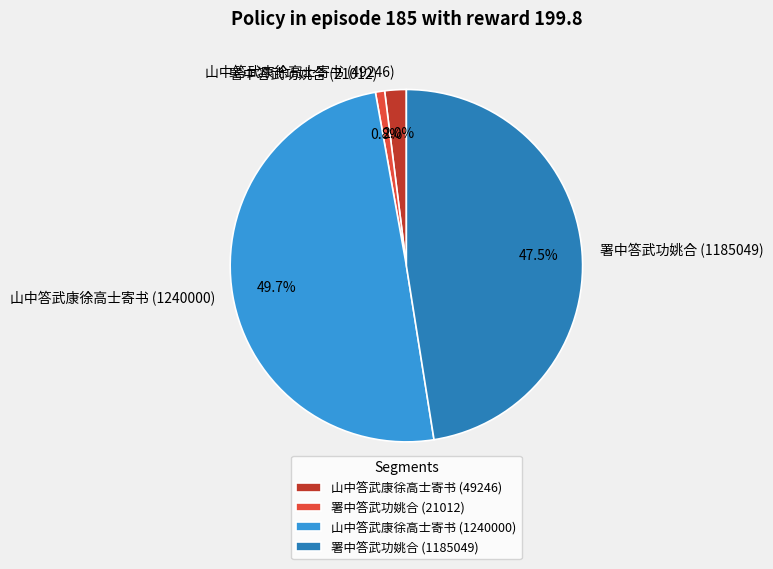

Count the number of slices in the pie.

4